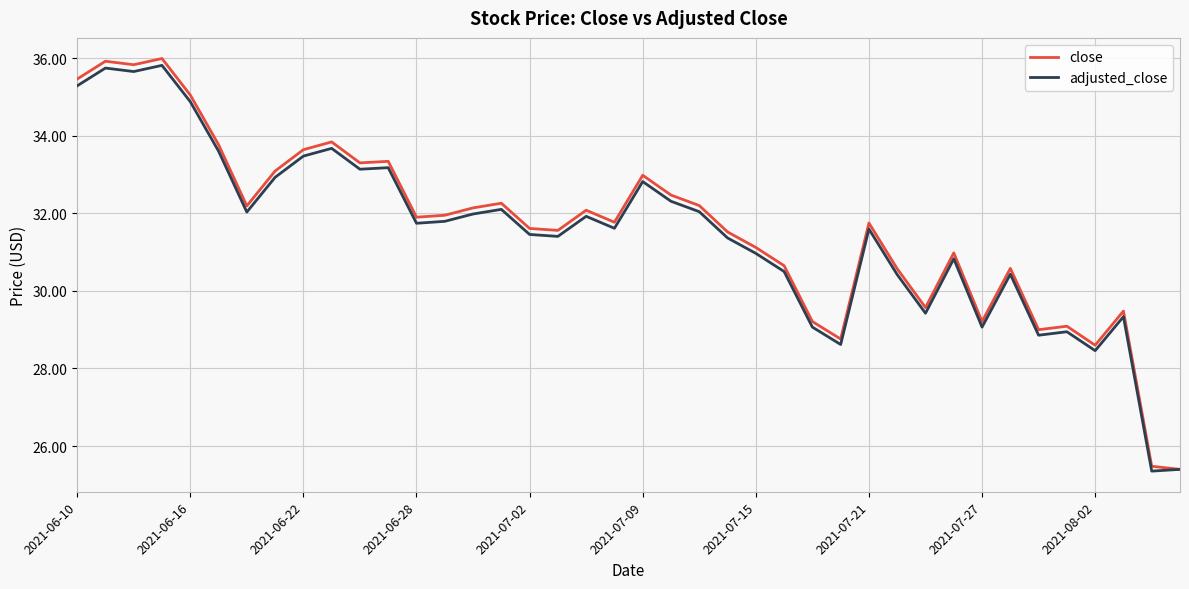

Which series has the largest range (max minus min)?

close